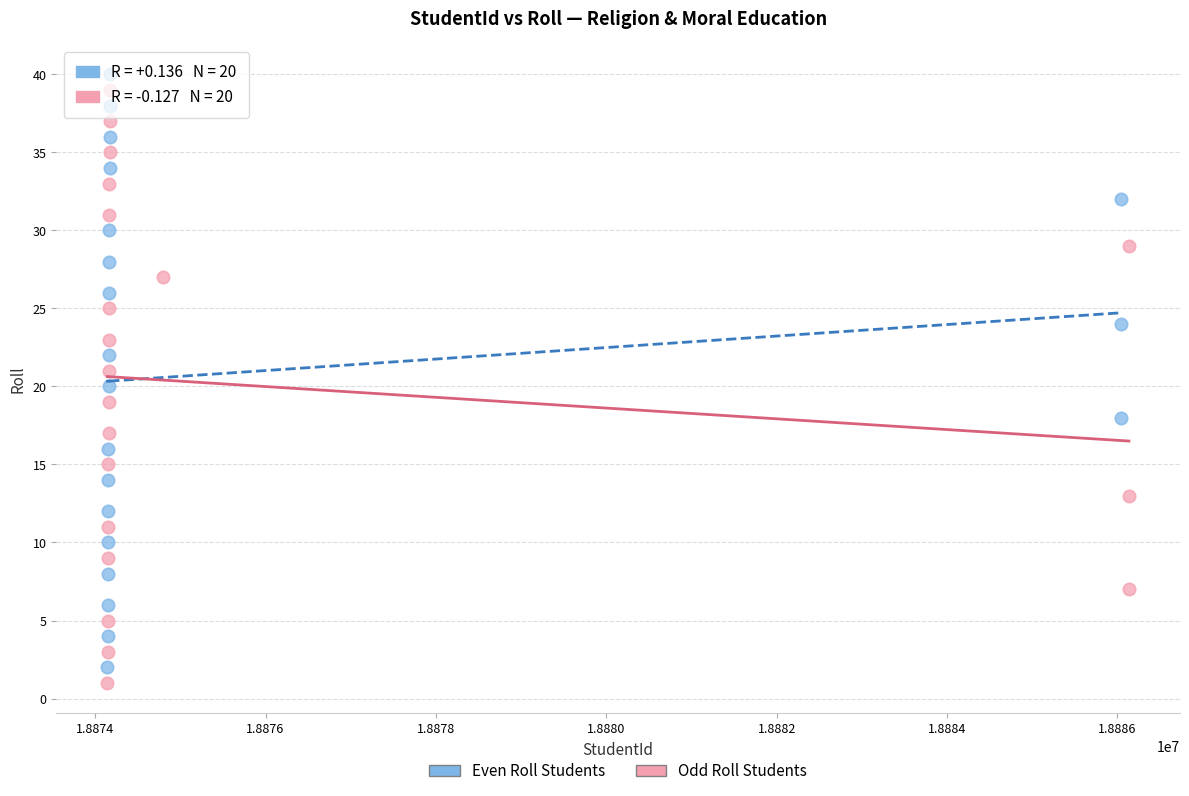

What are all the series names shown in the legend?

Even Roll Students, Odd Roll Students